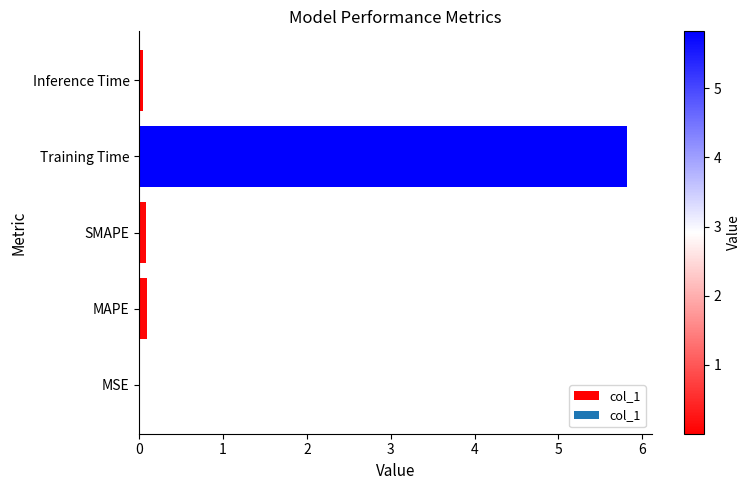

The value at Inference Time is 0.0. True or false?

True